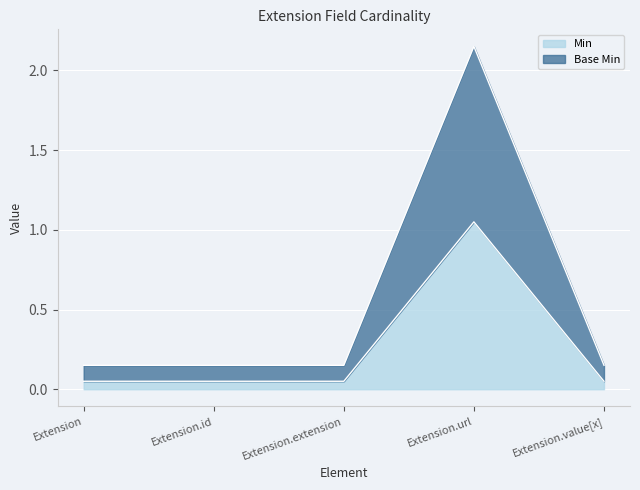

What are all the series names shown in the legend?

Min, Base Min